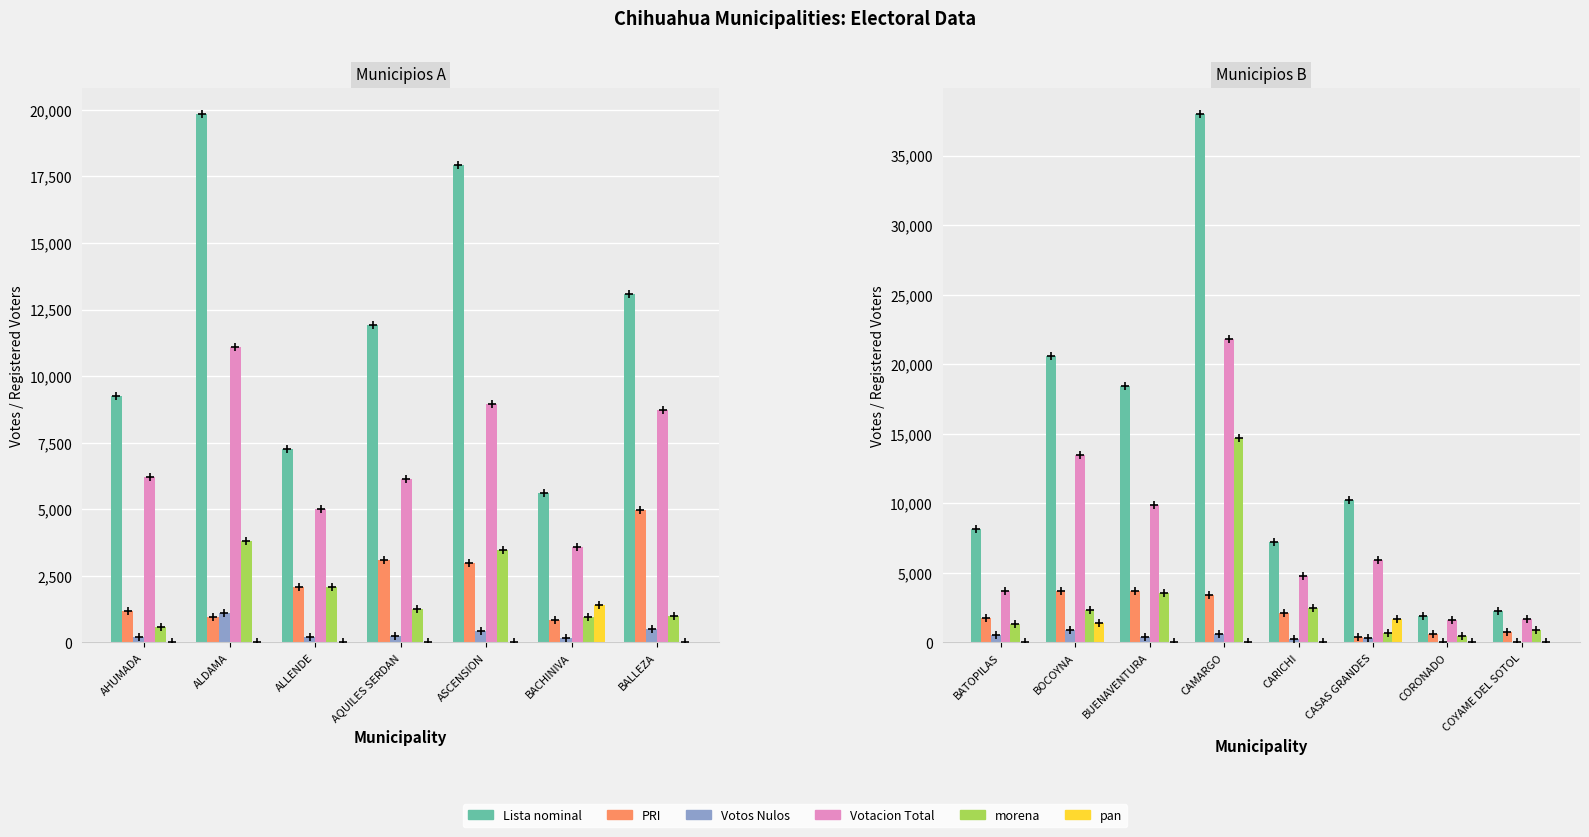

What are all the series names shown in the legend?

Lista nominal, PRI, Votos Nulos, Votacion Total, morena, pan